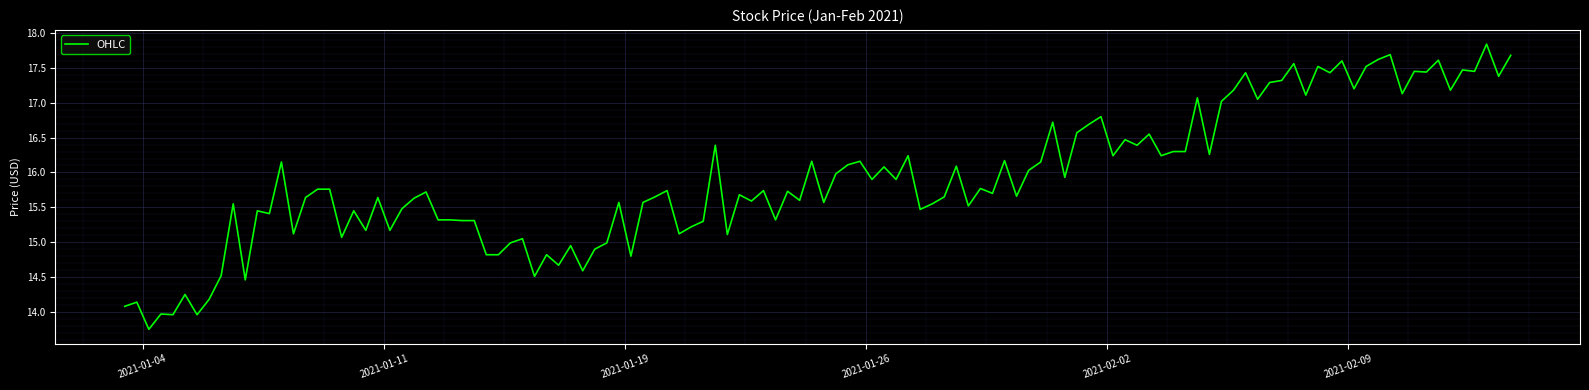

What is the greatest value displayed?

17.8